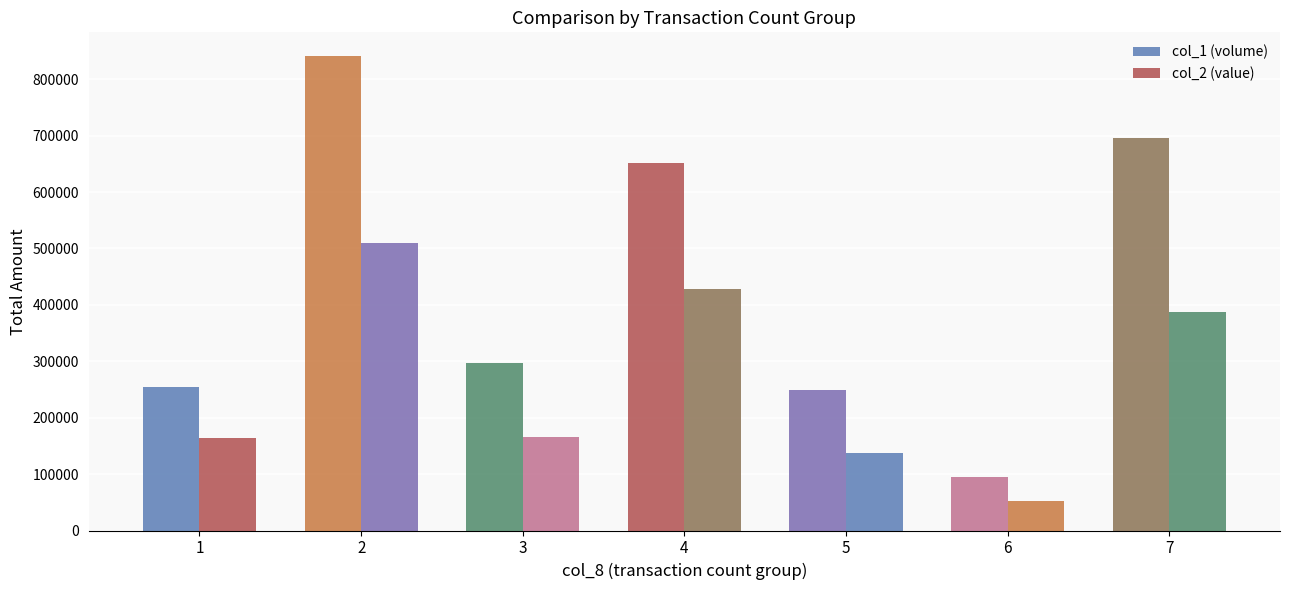

Is it true that col_1 (volume) equals 695000 at 7?

True